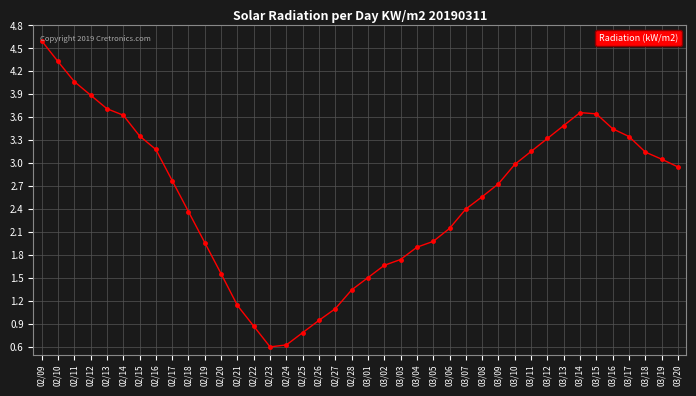

The chart shows a value of 1.8 at 02/28. True or false?

False